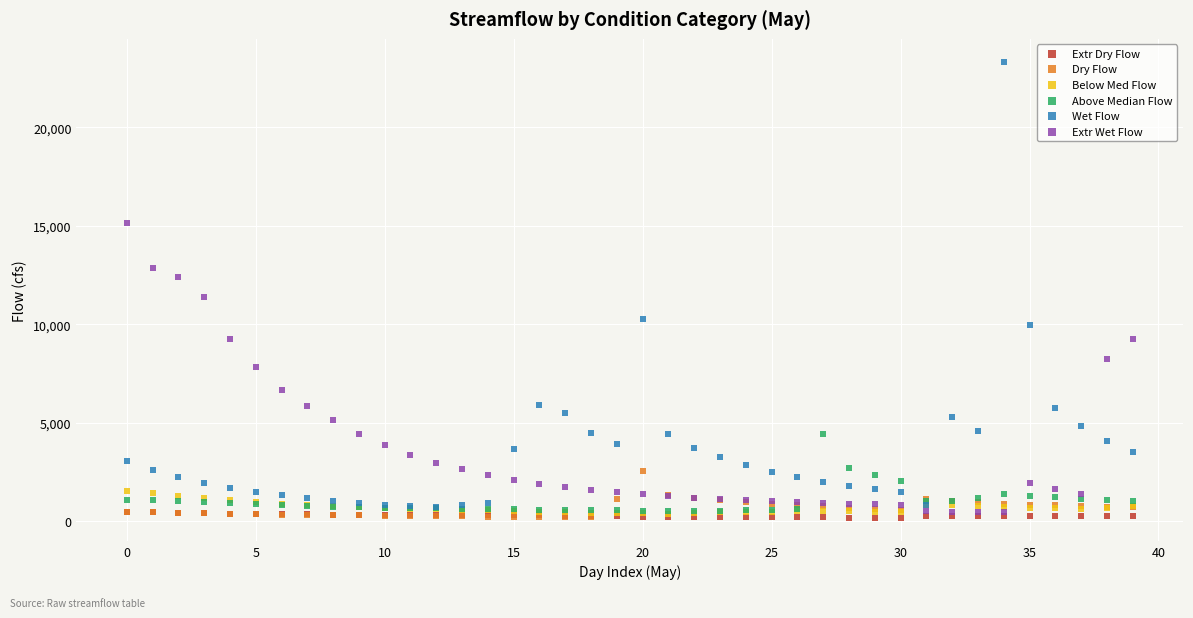

Across all series, what Y value is closest to 11747?

11397.6